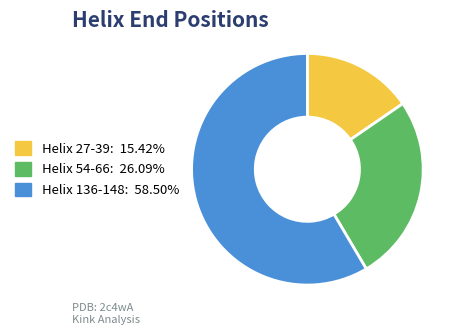

Is Helix 136-148: 58.50% the majority of the pie?

Yes